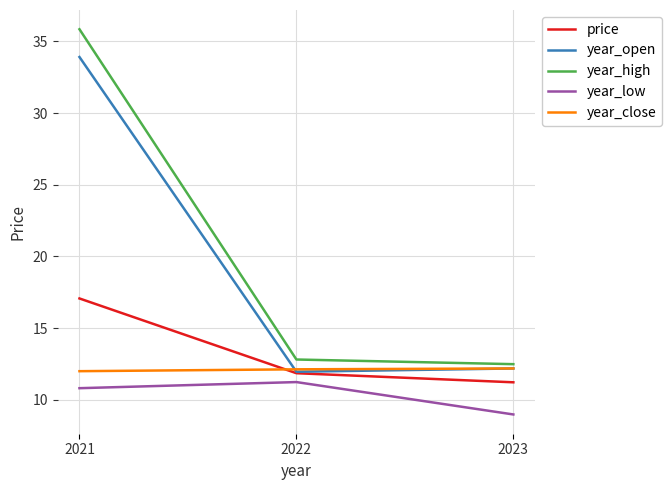

Which series has the widest spread of values?

year_high